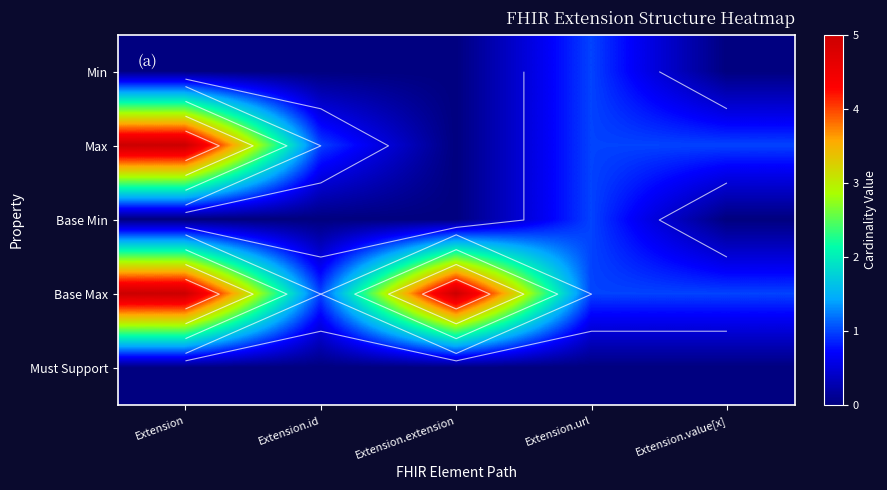

At which label is Base Min closest to 0?

Extension